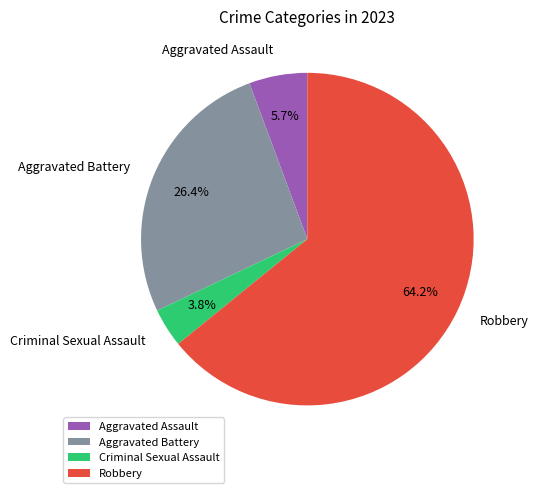

How many slices are in this pie chart?

4